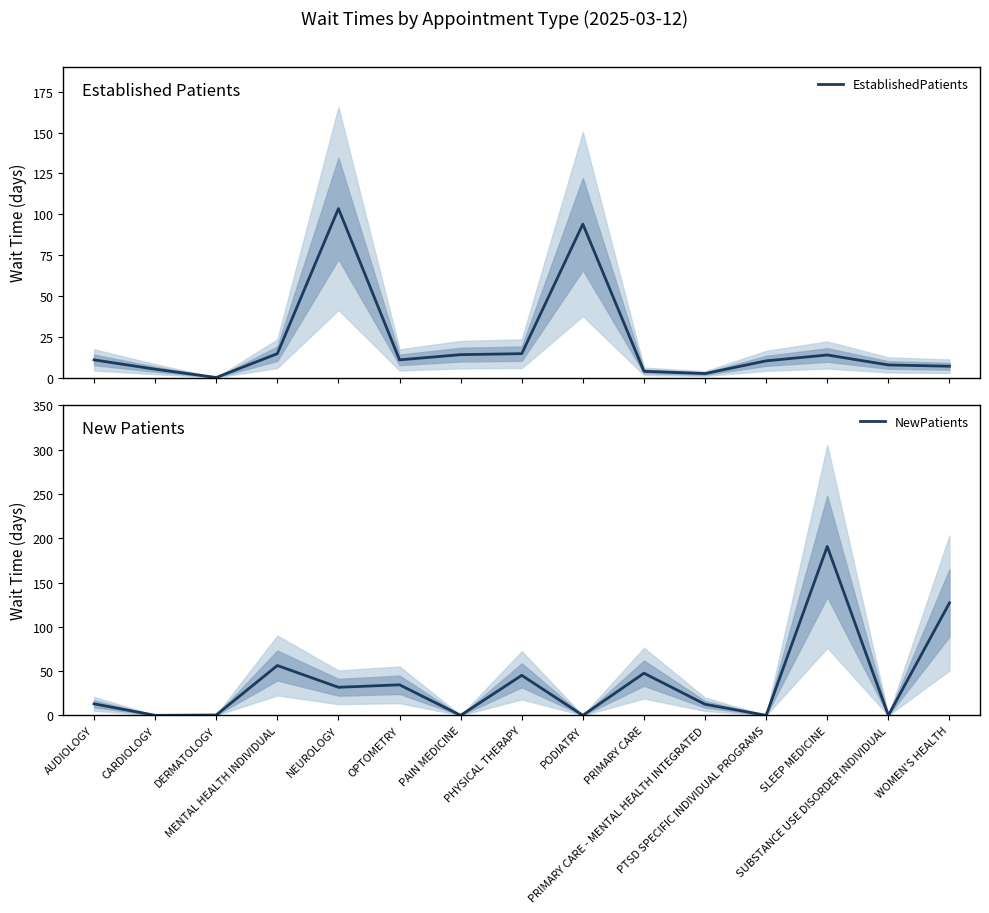

The NewPatients series shows 0.0 at PODIATRY. True or false?

True